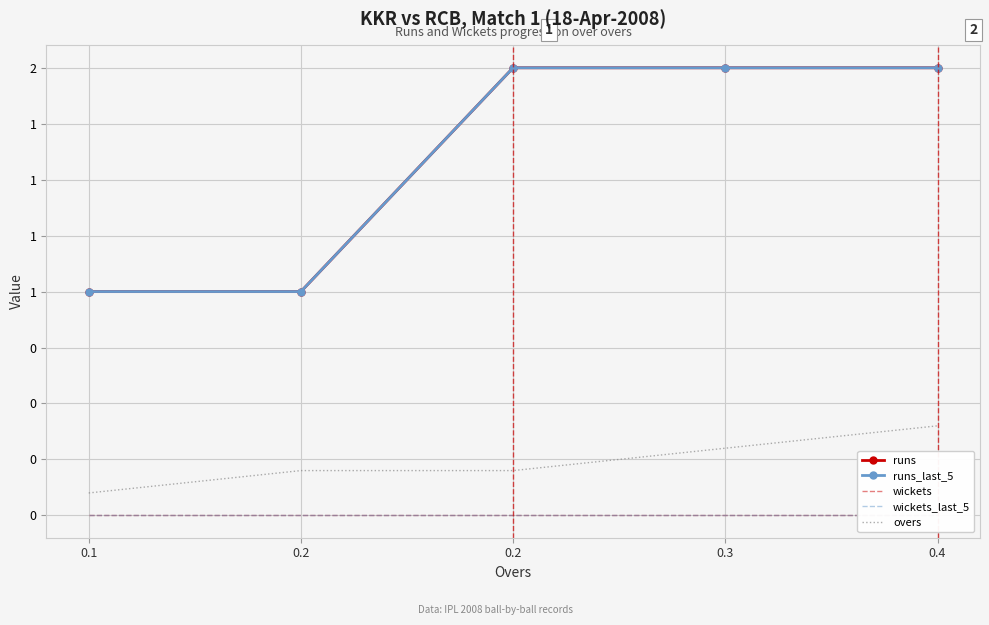

At 0.1, list the series in order from largest to smallest.

runs, runs_last_5, overs, wickets, wickets_last_5